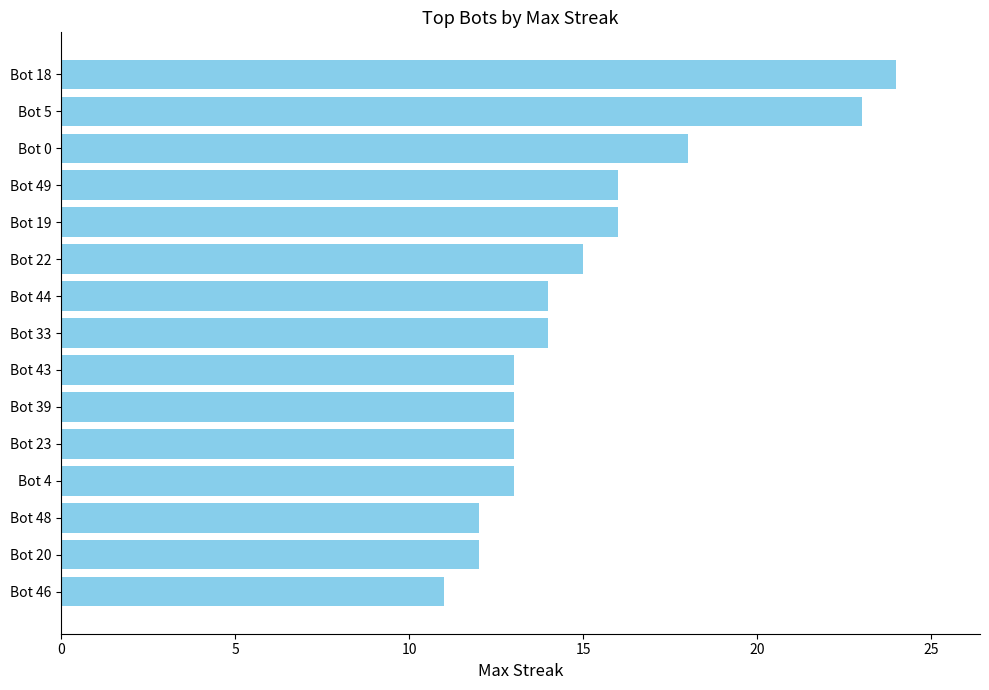

The chart shows a value of 8 at Bot 5. True or false?

False